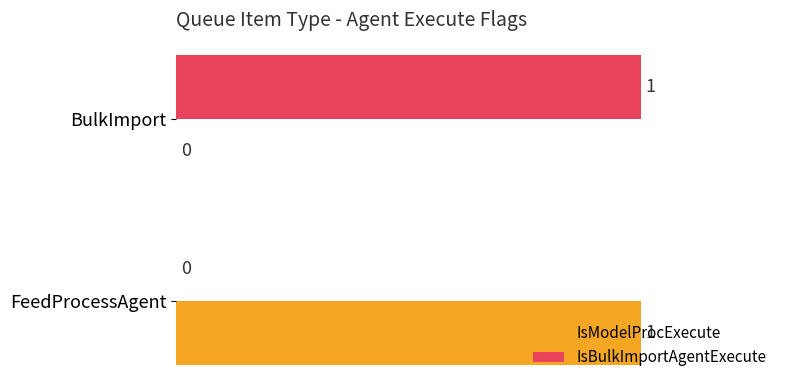

Where is IsBulkImportAgentExecute nearest to the value 0?

FeedProcessAgent